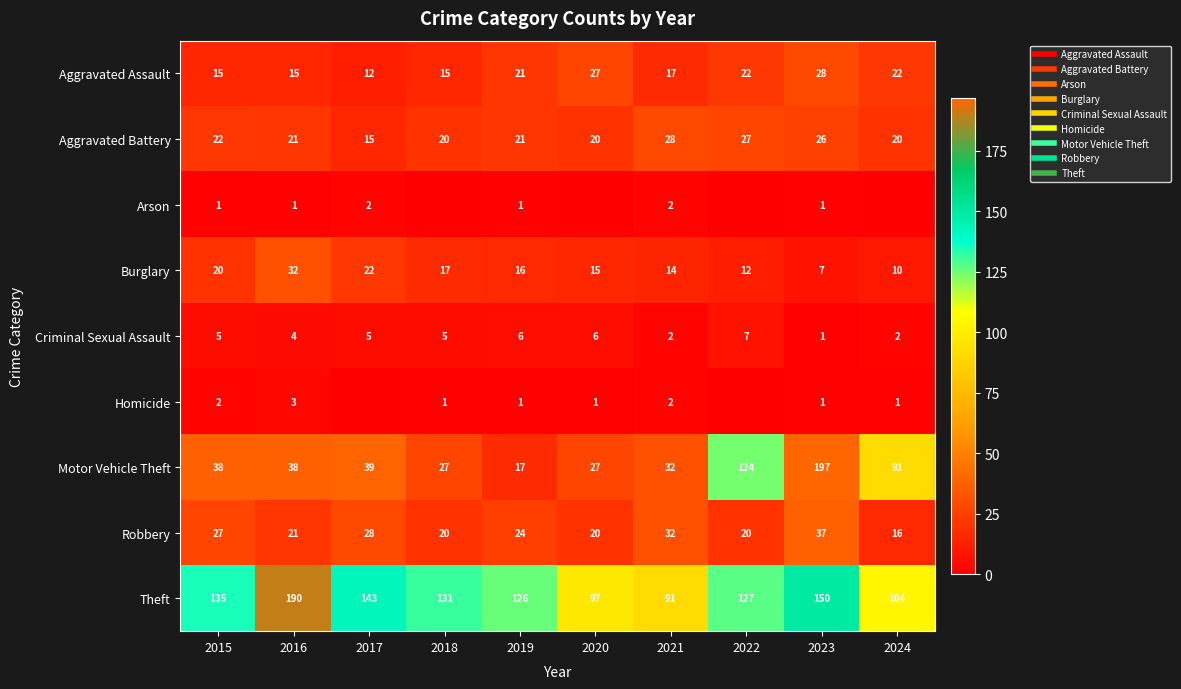

How many values in the Motor Vehicle Theft series exceed 38?

4